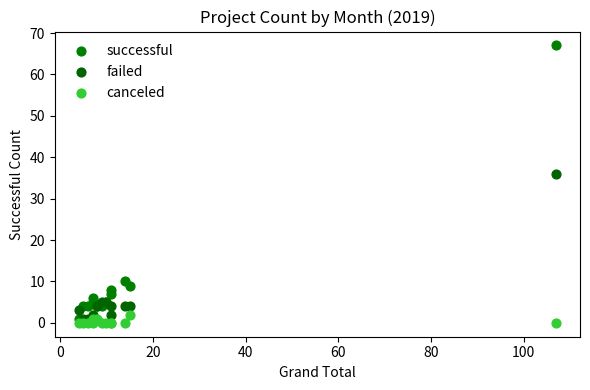

In the successful series, what Y value is closest to 34?

10